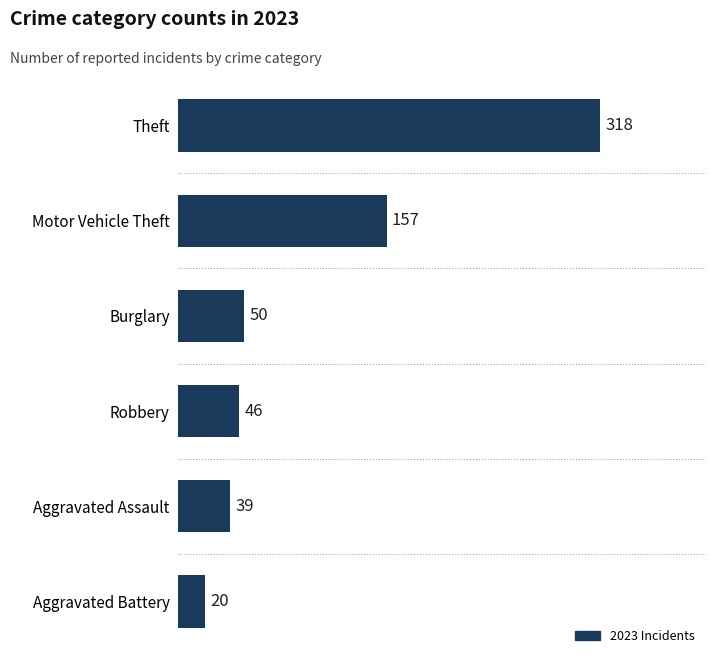

The chart shows a value of 39 at Aggravated Assault. True or false?

True